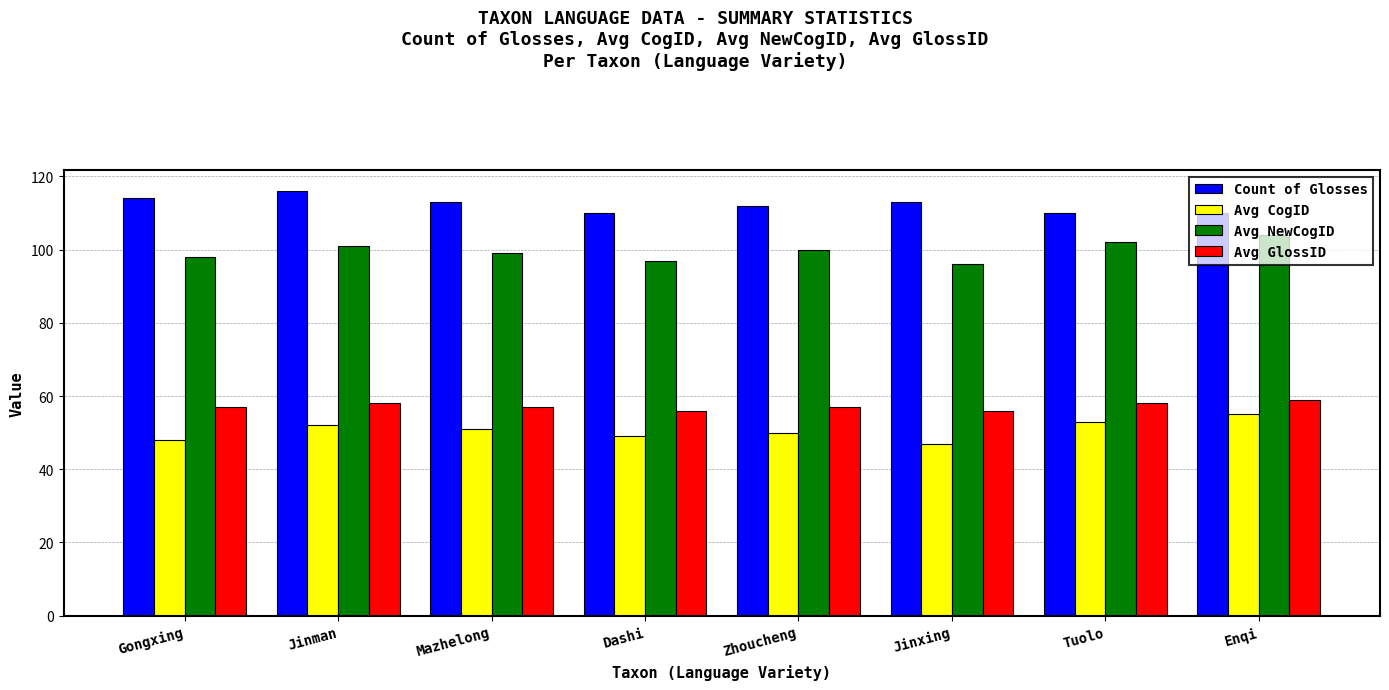

How many bars are there in each group?

4